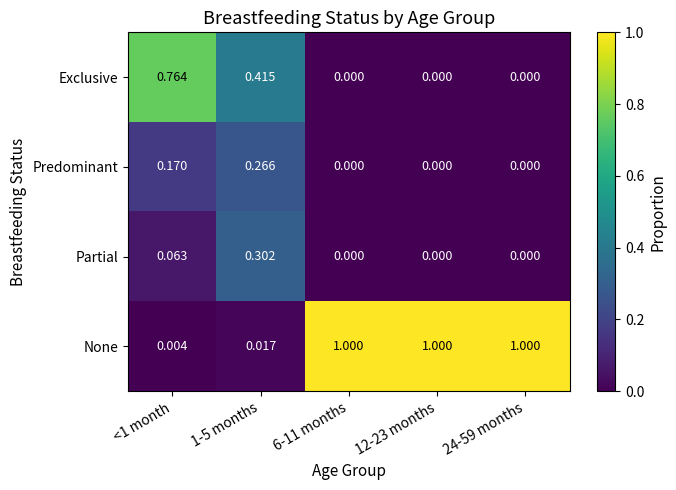

How many series are shown in this chart?

4